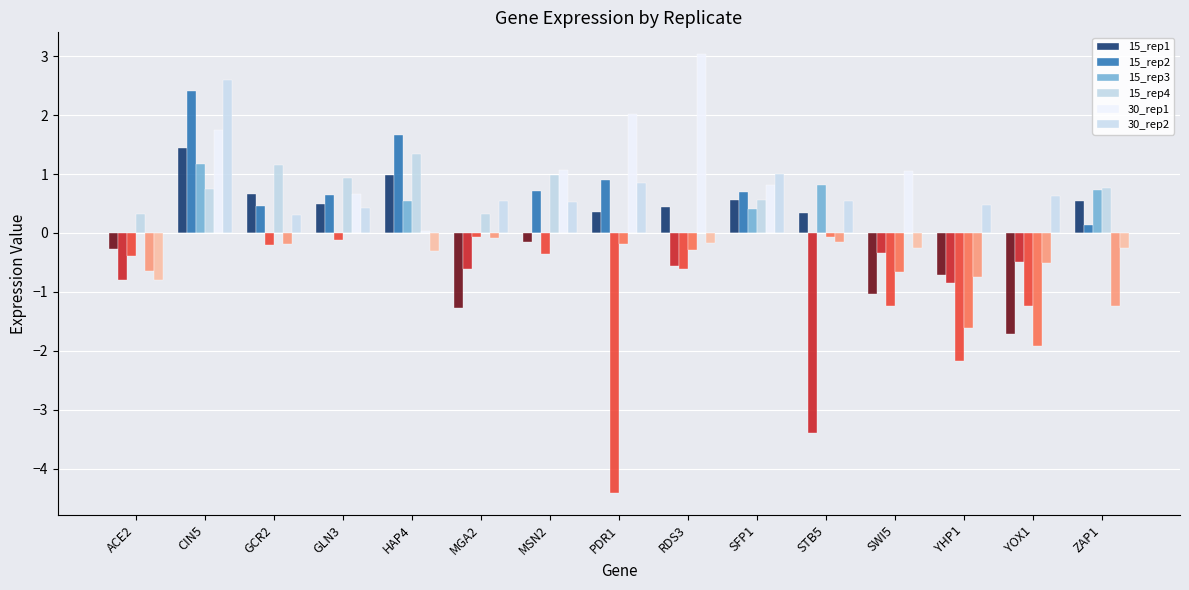

What is the average value of the 15_rep3 series?

0.2